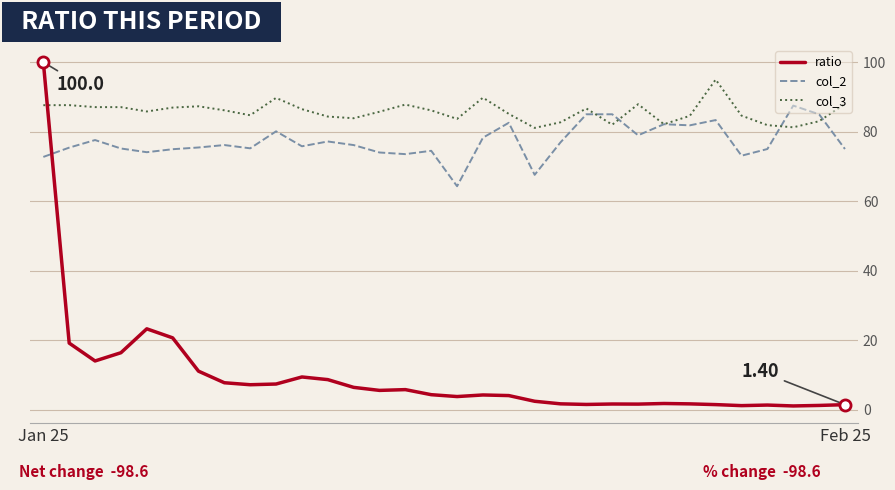

True or false: col_3 has more than 0 points higher than both neighbors.

True